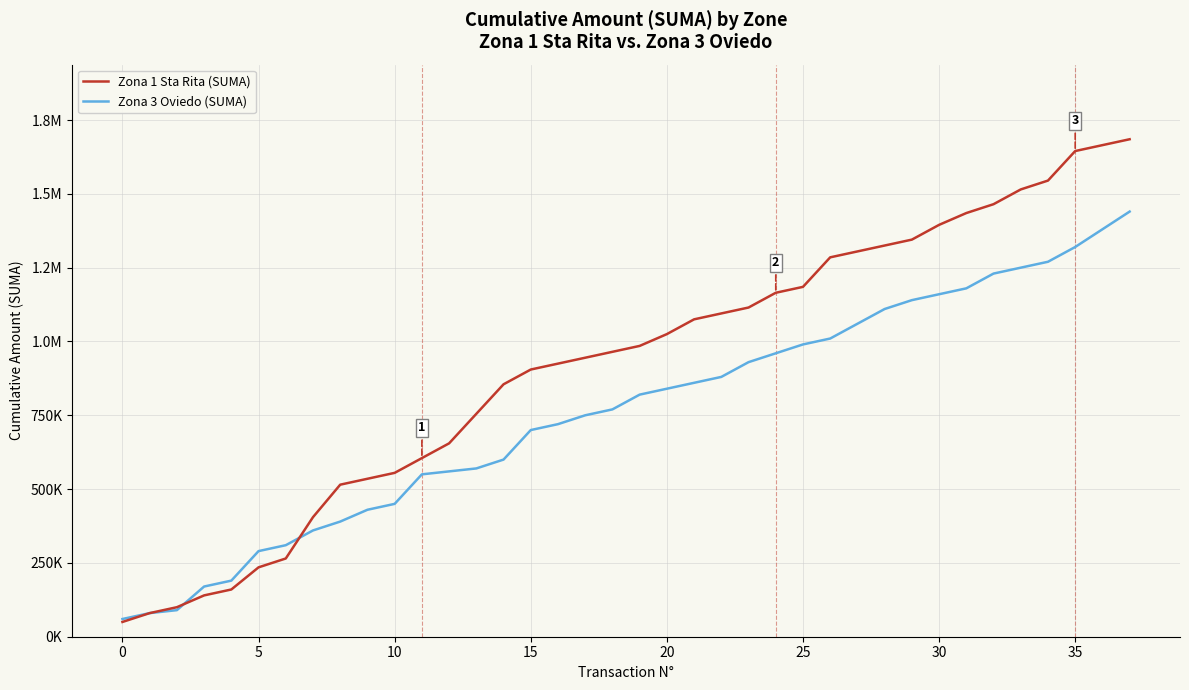

What is the average value of the Zona 1 Sta Rita (SUMA) series?

918553